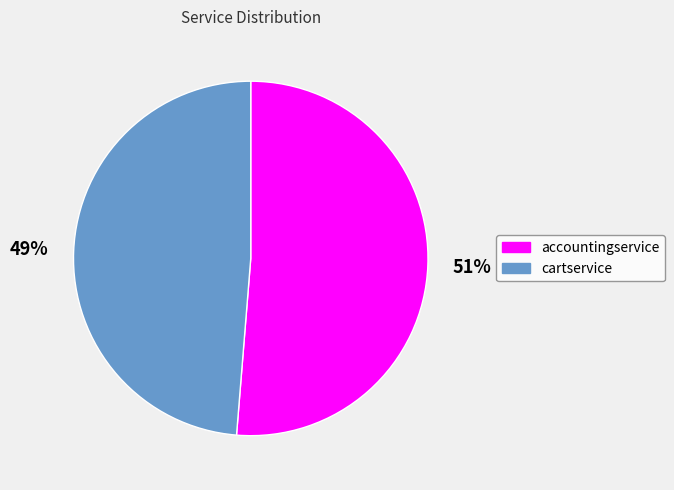

Is there any slice that represents more than half of the pie?

Yes